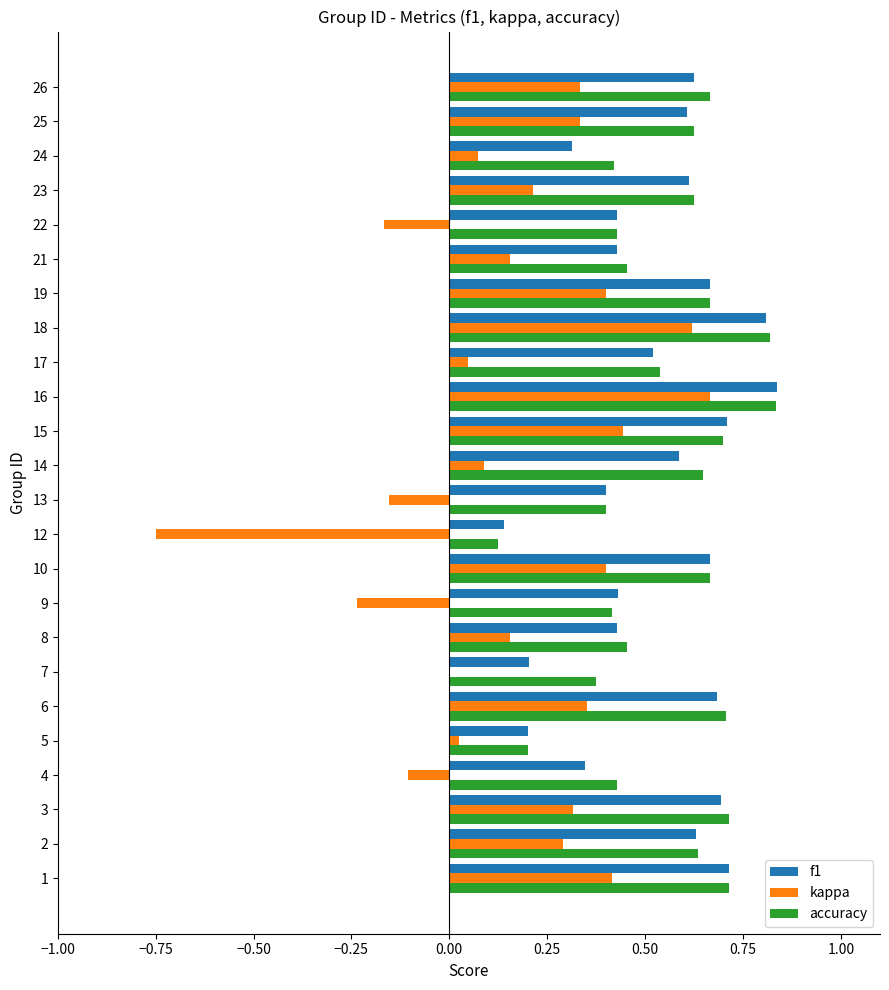

How many data points does each series have?

24